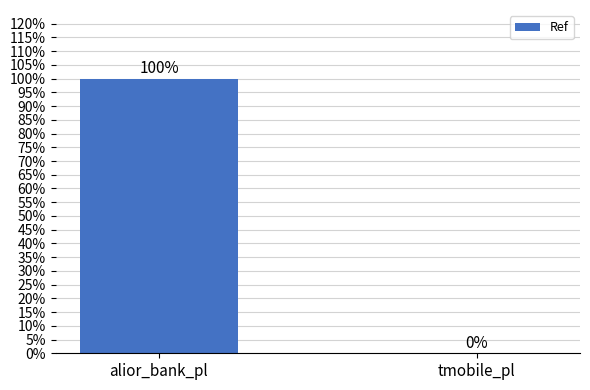

What is the change in value from alior_bank_pl to tmobile_pl?

-210009